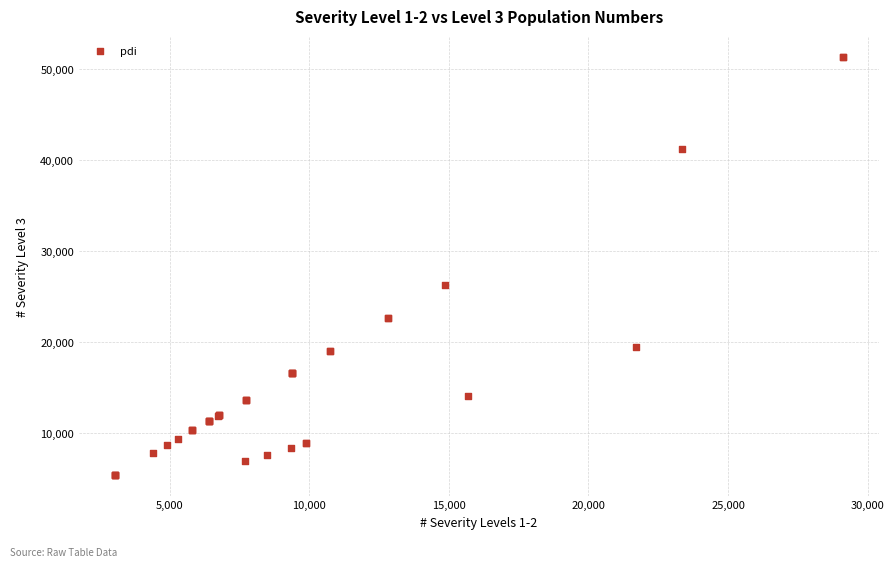

What Y value in the scatter plot is closest to 28389?

26263.0